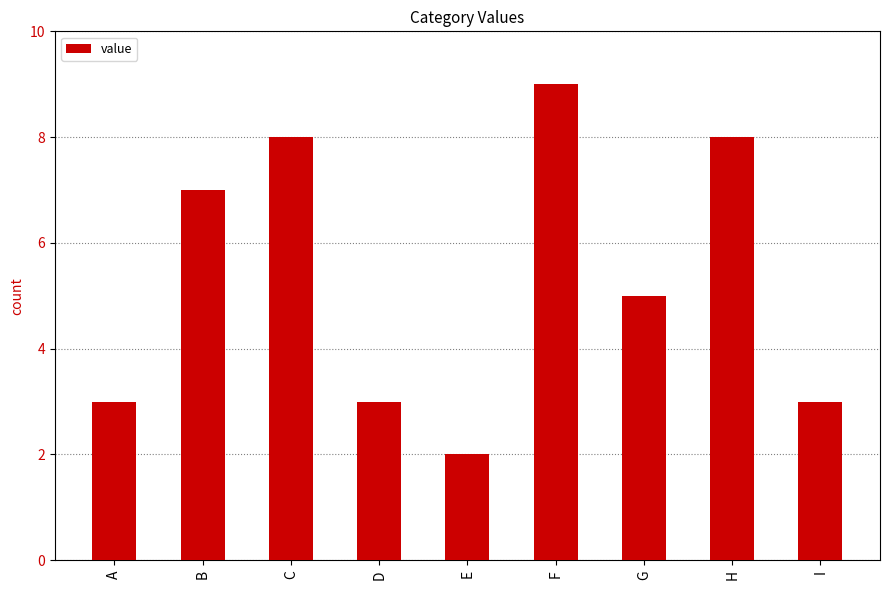

What is the value of the 6th bar from the left?

9